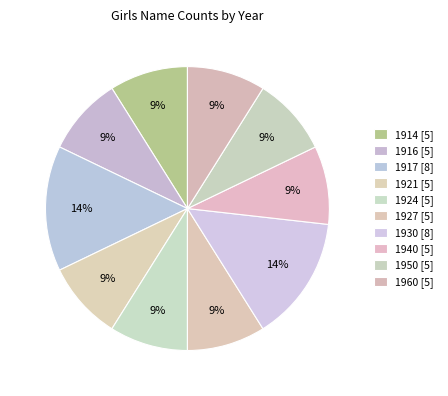

How many segments does this pie chart have?

10